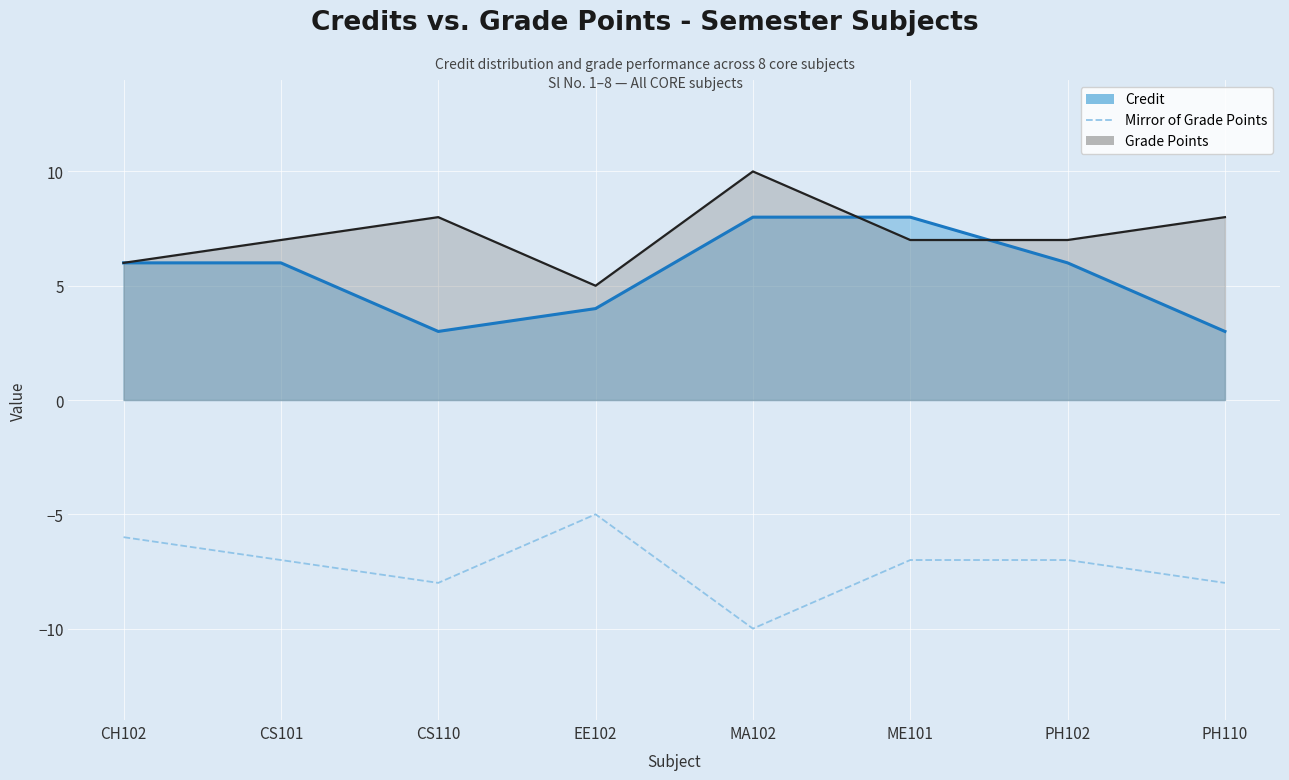

What is the label of the 2nd point from the left?

CS101